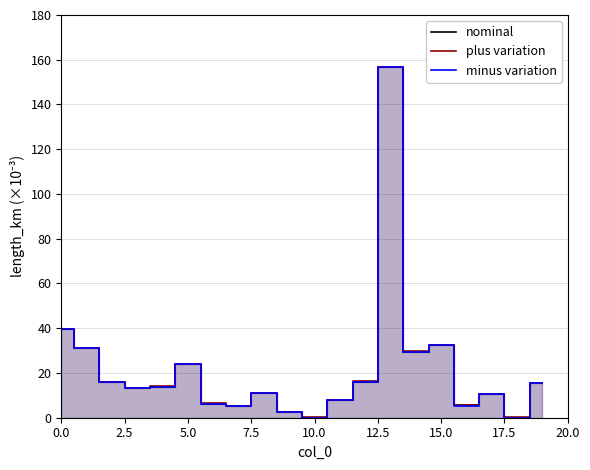

What is the label of the 3rd point from the right?

17